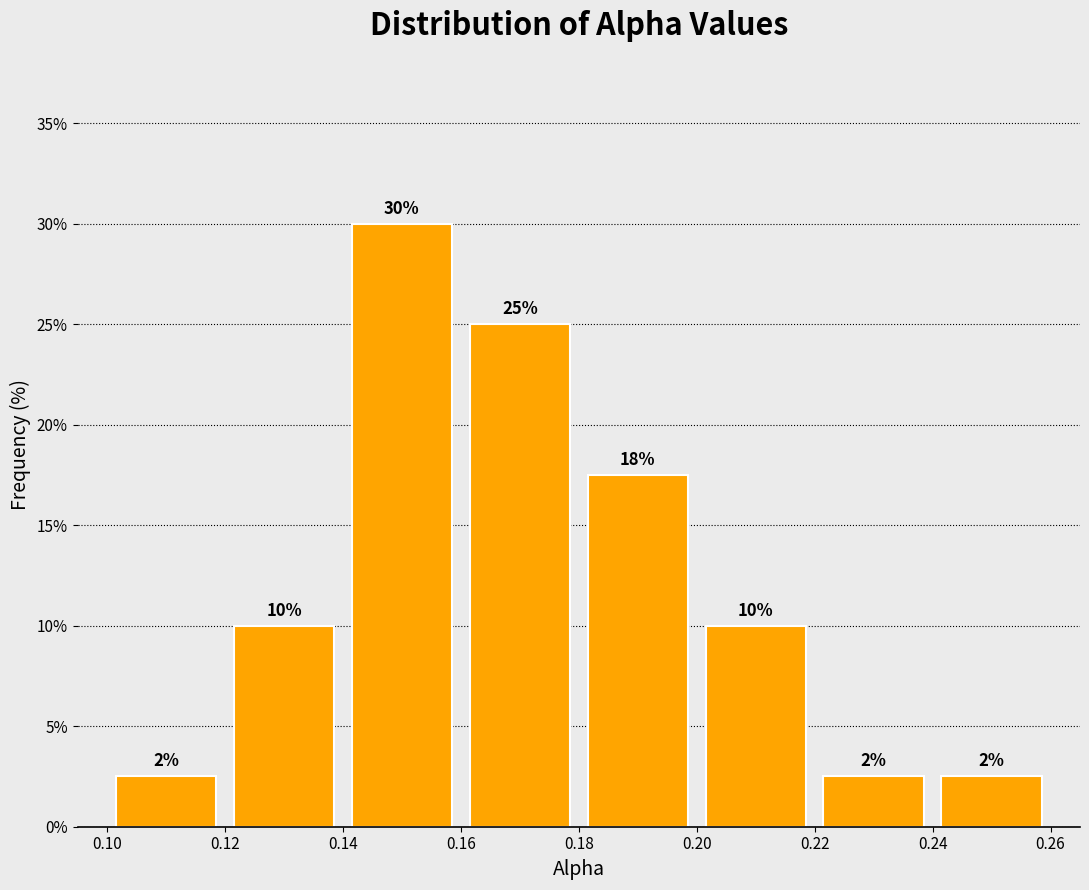

Which range on the x-axis has the tallest bar?

0.14 to 0.16